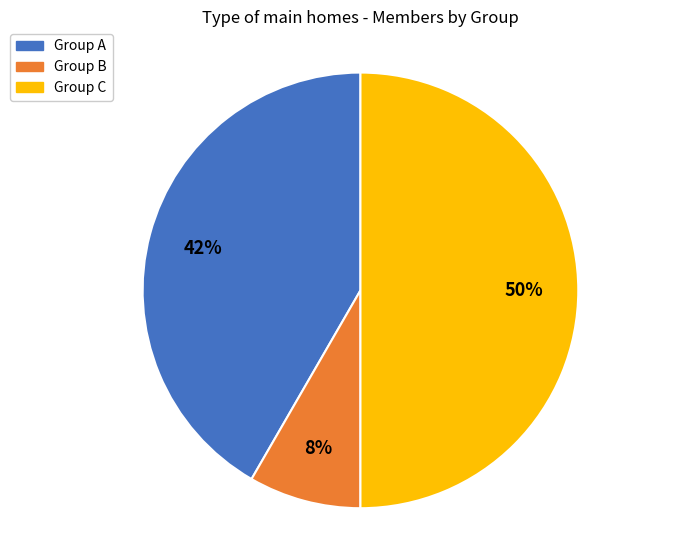

What is the largest slice in the pie chart?

Group C